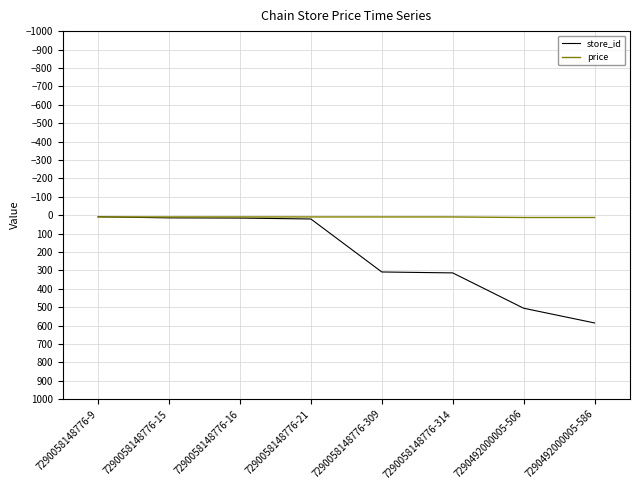

Which series has the largest total across all categories?

store_id